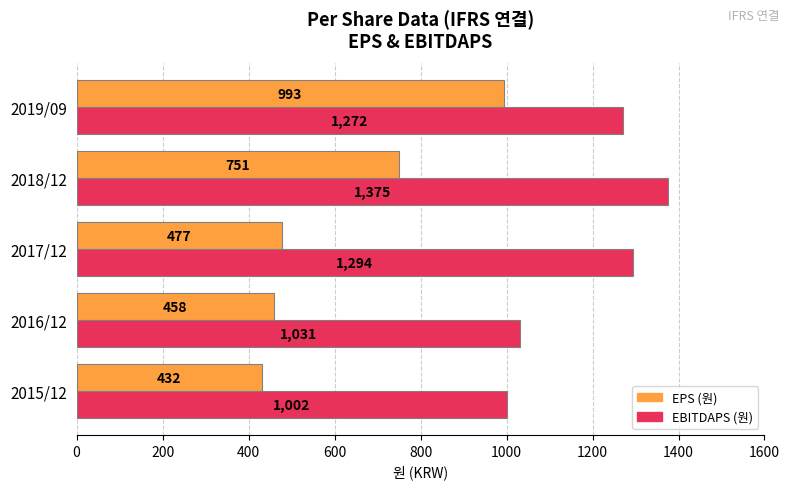

Is it true that EPS (원) equals 751 at 2018/12?

True